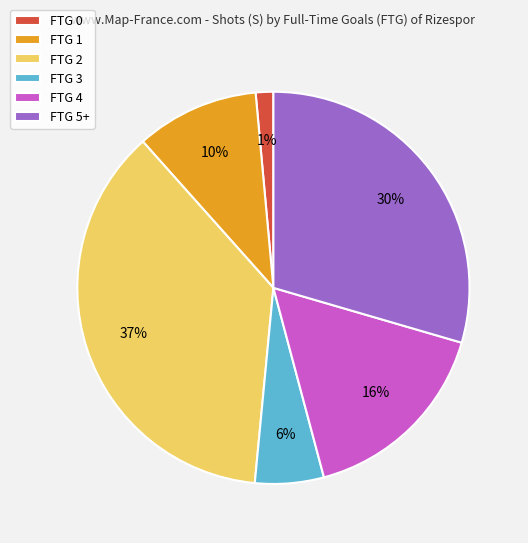

Which has a higher value, FTG 0 or FTG 2?

FTG 2